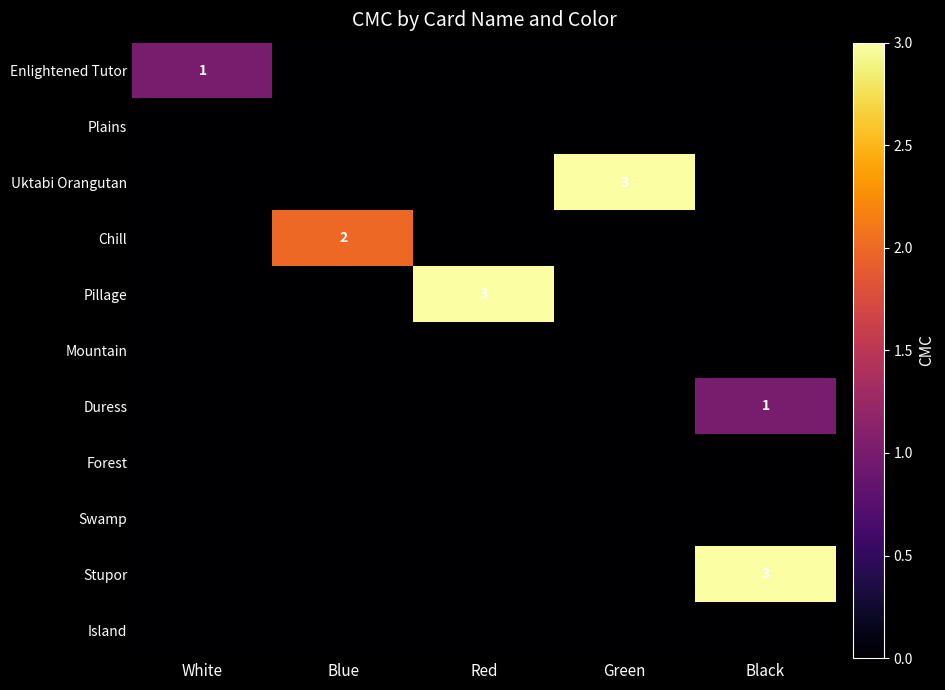

Is it true that Enlightened Tutor equals 1 at White?

True